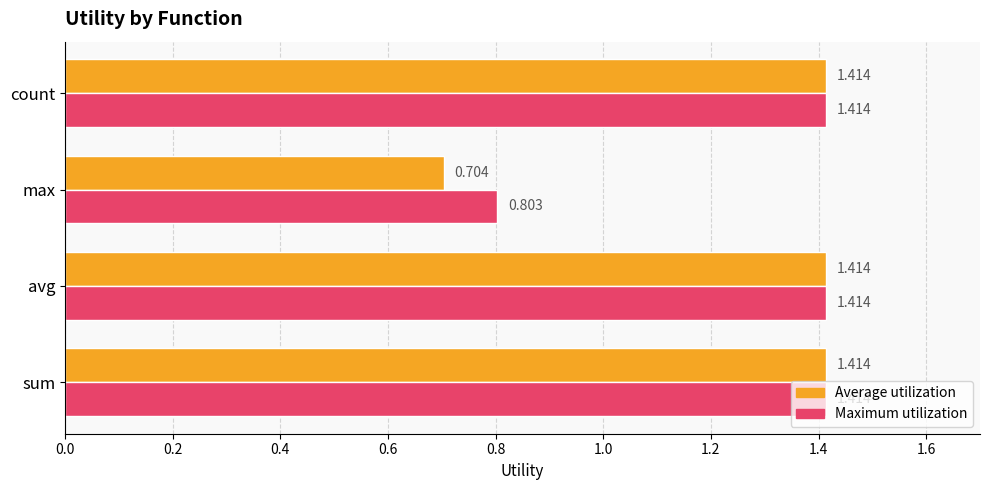

What are all the series names shown in the legend?

Average utilization, Maximum utilization